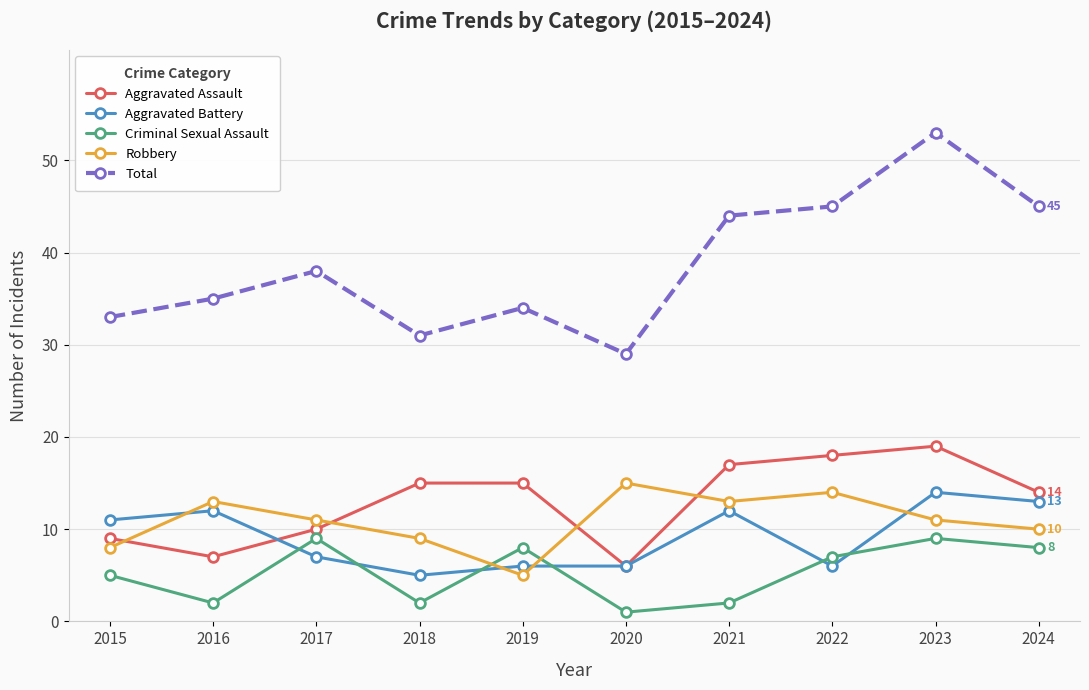

At which category is the sum across all series the highest?

2023